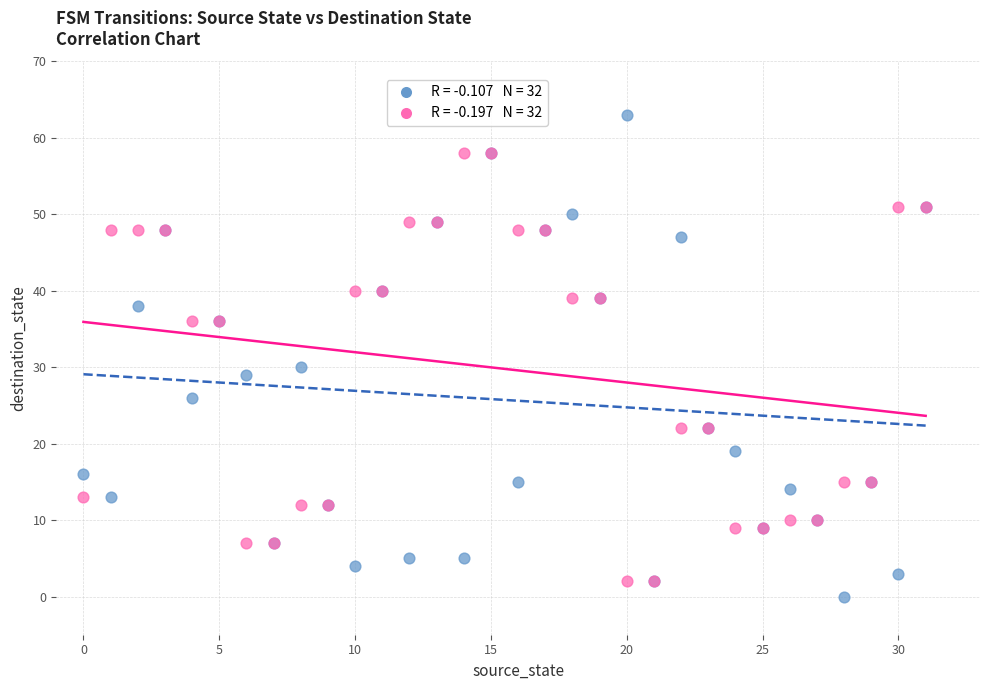

Across all series, what Y value is closest to 31?

30